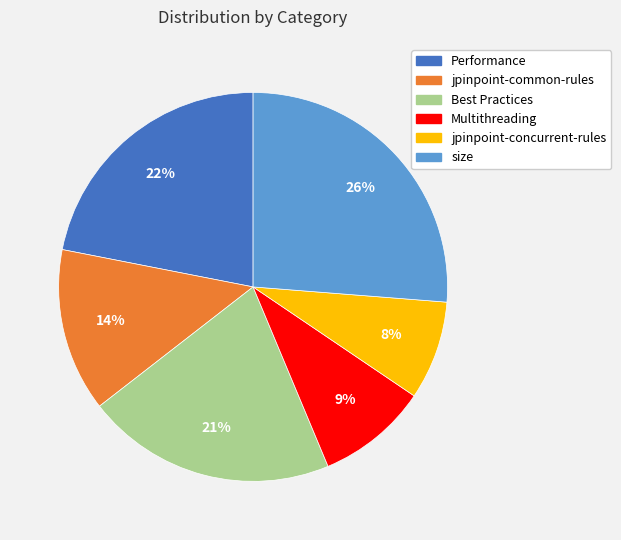

Which has a higher value, jpinpoint-common-rules or Multithreading?

jpinpoint-common-rules